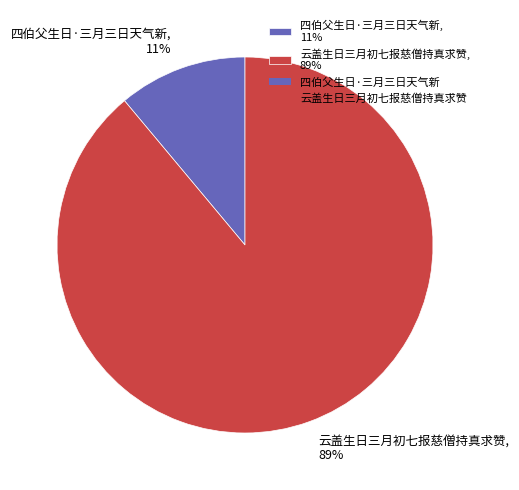

Which slice is the largest?

云盖生日三月初七报慈僧持真求赞